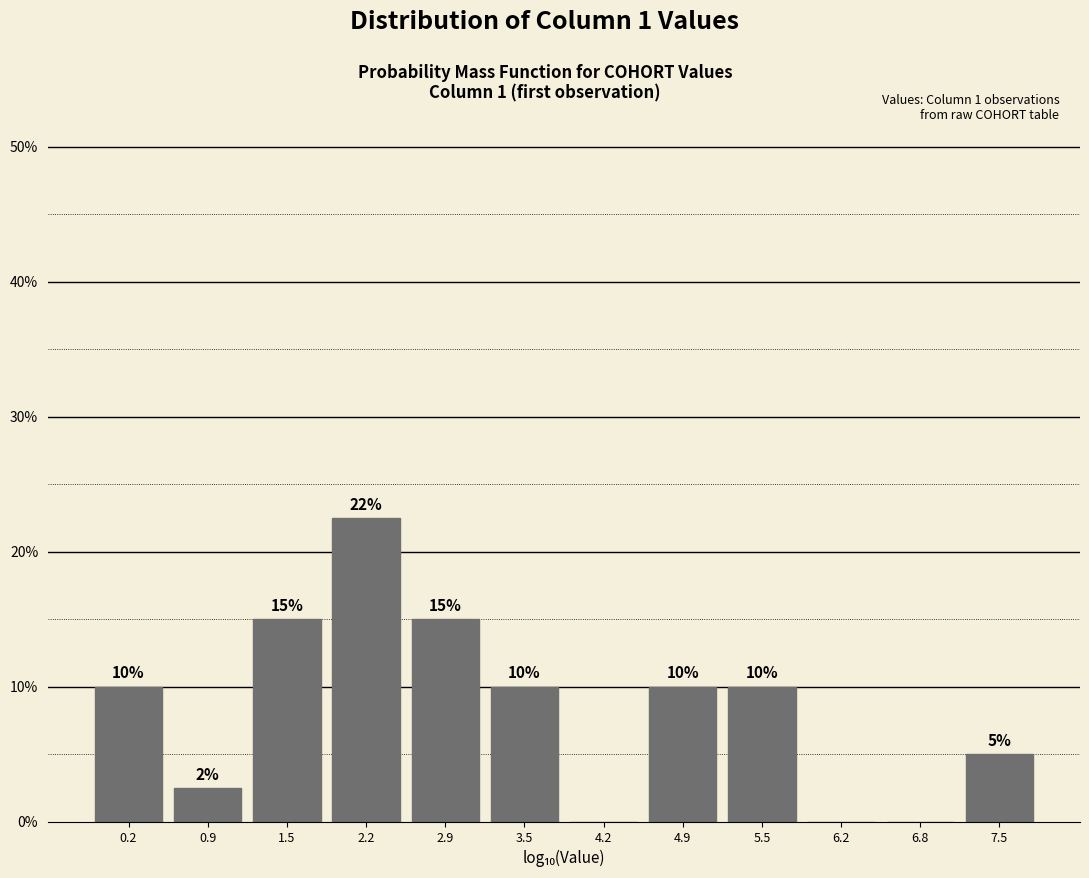

Over which range of the x-axis is the bar tallest?

1.9 to 2.5